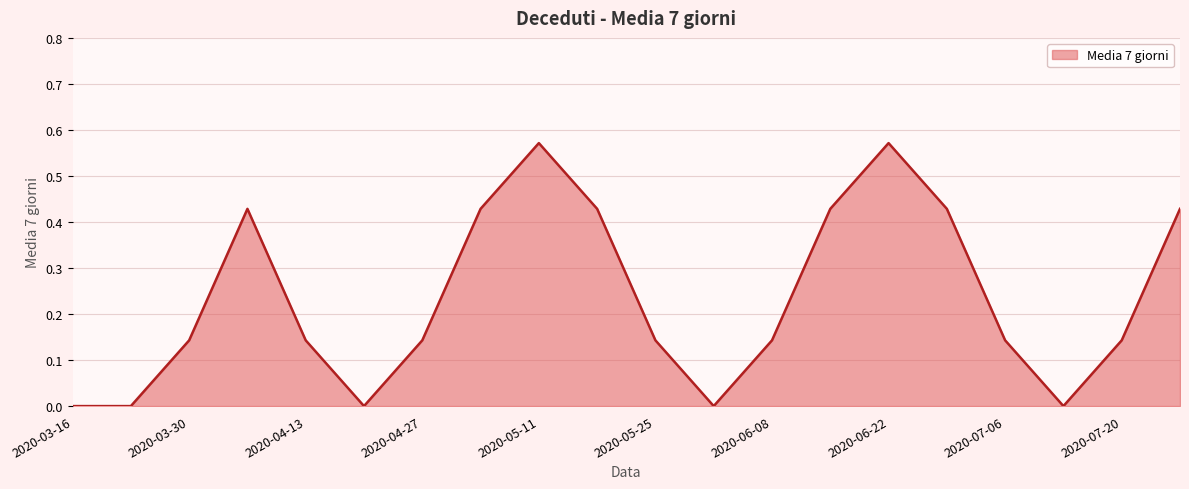

Is this an area chart (filled region under the line)?

Yes